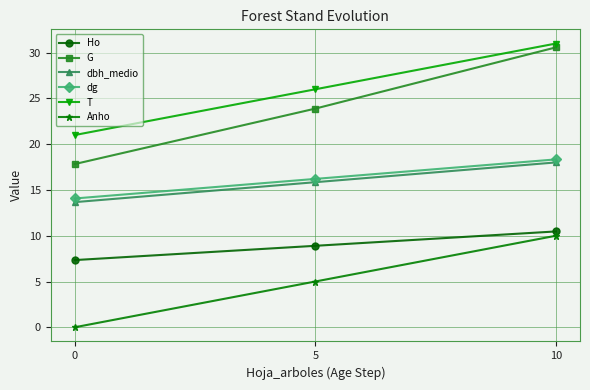

How many data points does each series have?

3